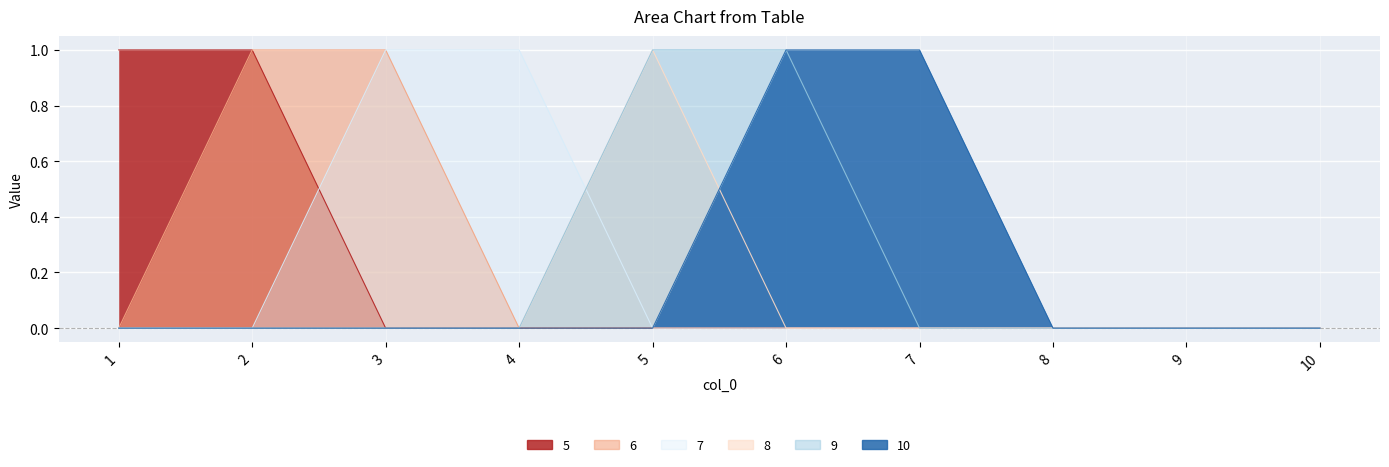

What is the difference between the maximum and minimum values in the 10 series?

1